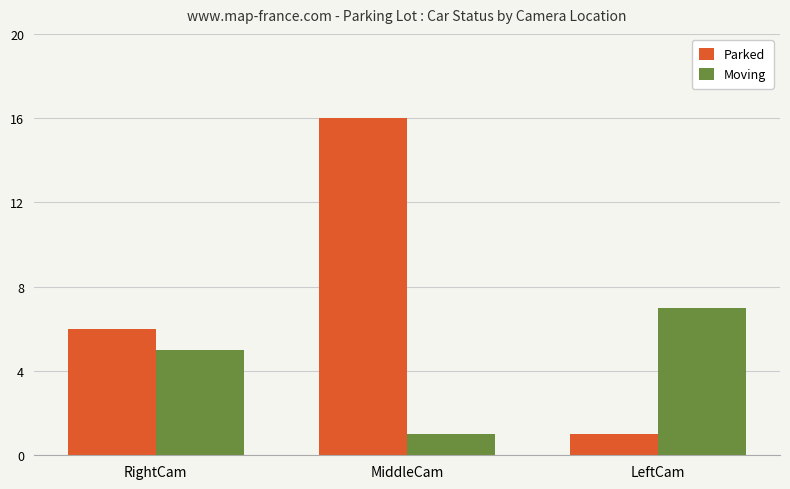

Does the chart contain stacked bars?

No